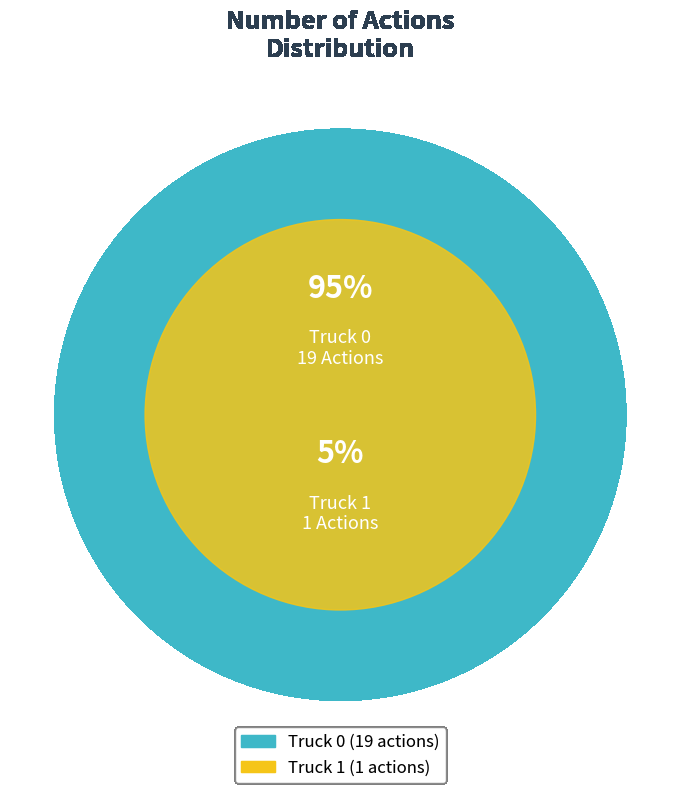

Count the number of slices in the pie.

2